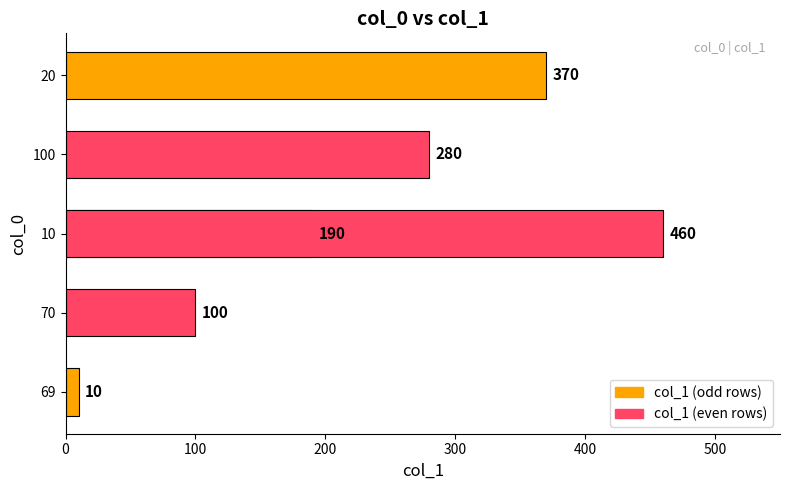

Does the chart contain any negative values?

No